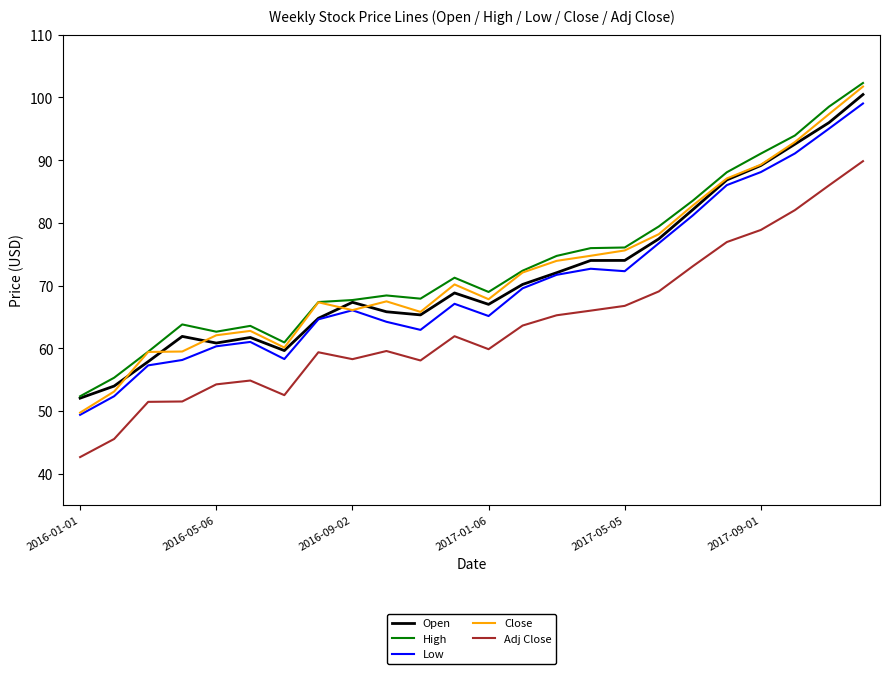

What is the greatest value displayed?

102.3